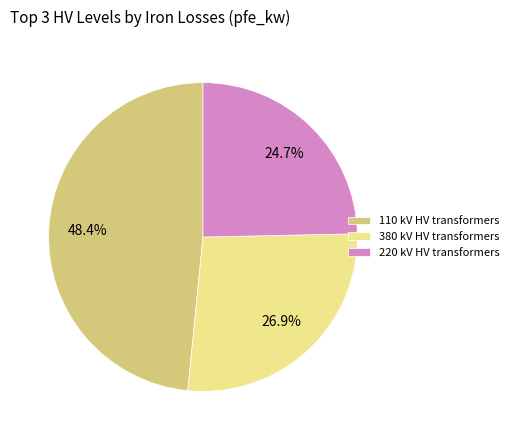

What is the total percentage of 380 kV HV transformers and 110 kV HV transformers?

75.3%